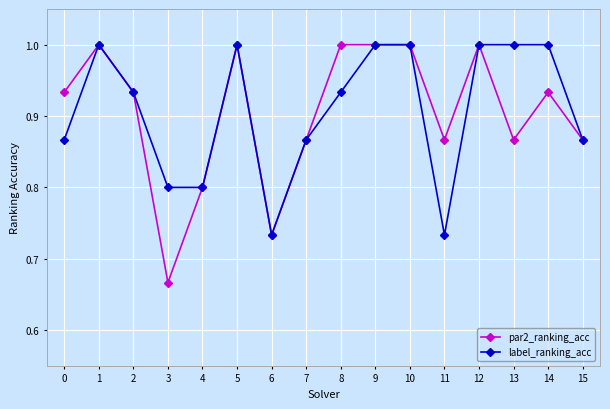

At which label does par2_ranking_acc reach its minimum?

3